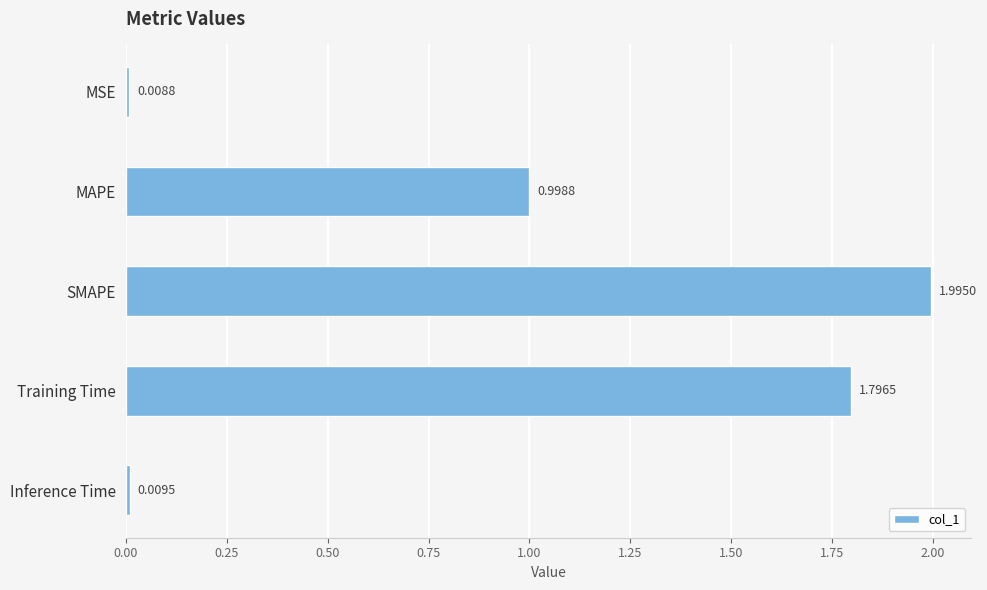

Count the number of data series in this chart.

1